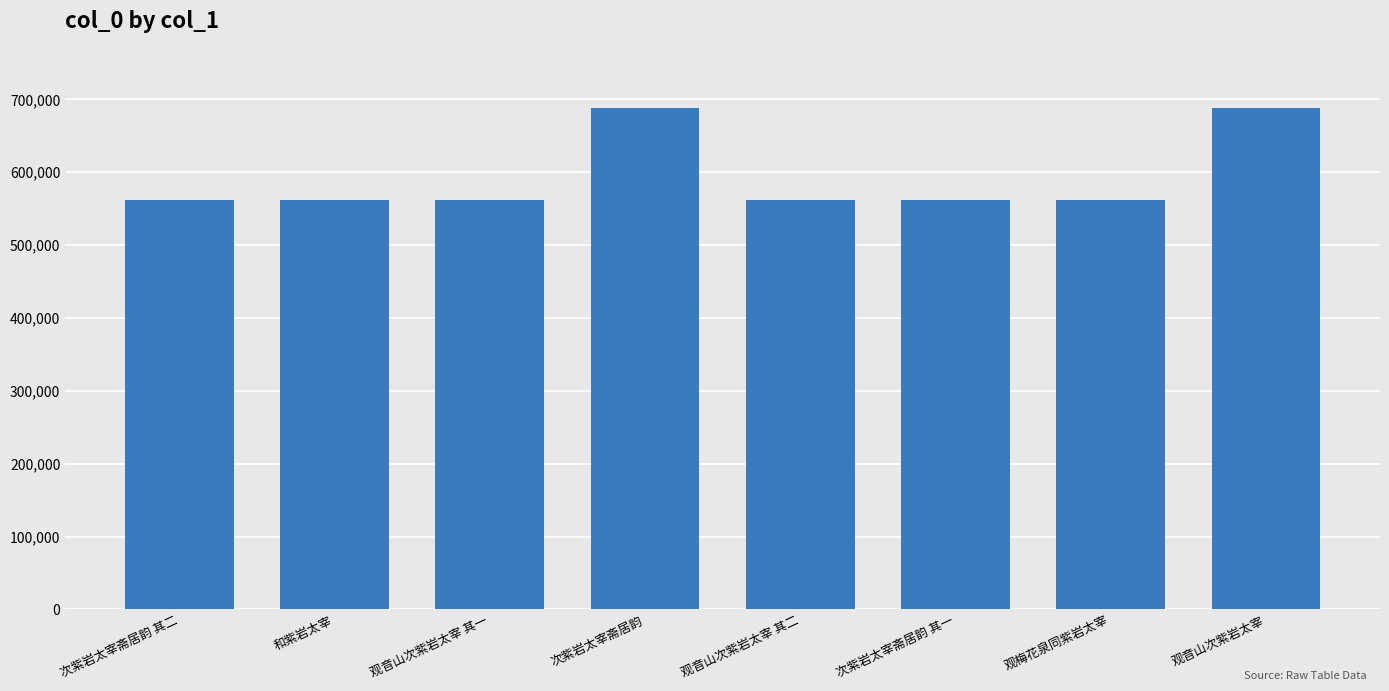

What position from the right is 观梅花泉同紫岩太宰?

2